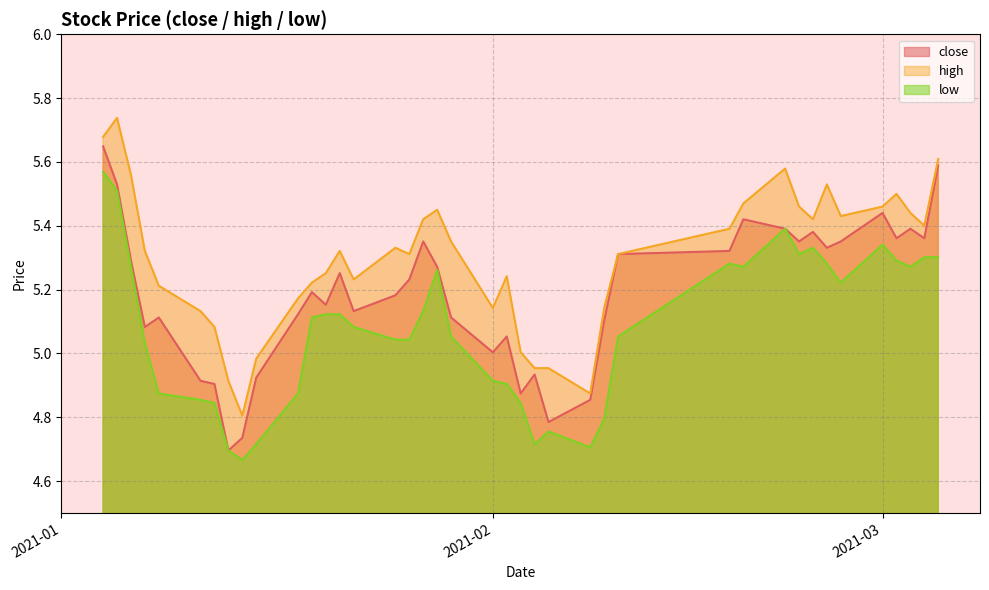

At which category does close reach its first local peak?

2021-01-08